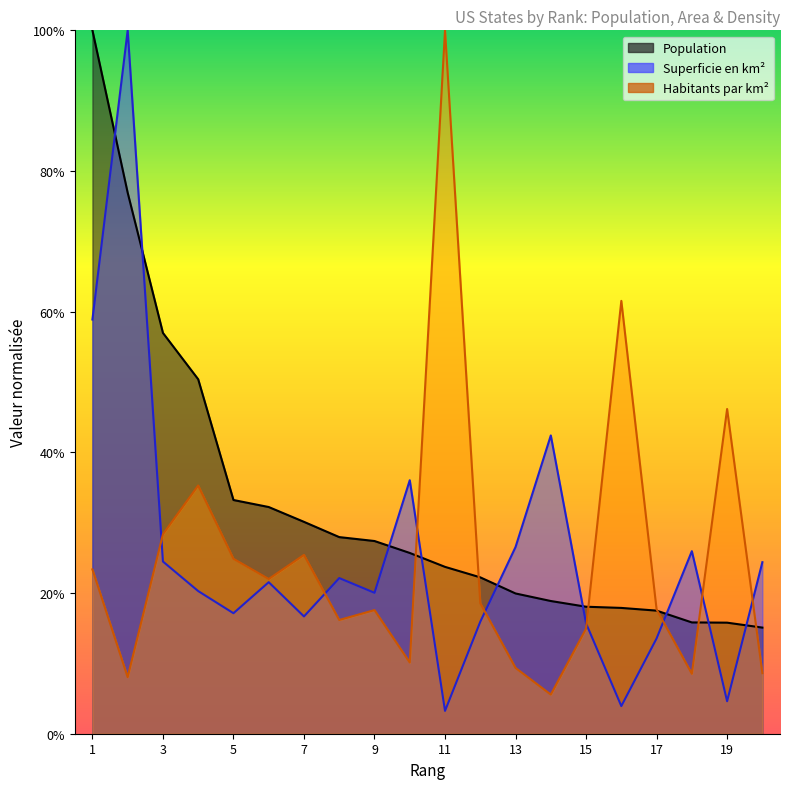

What are all the series names shown in the legend?

Population, Superficie en km², Habitants par km²